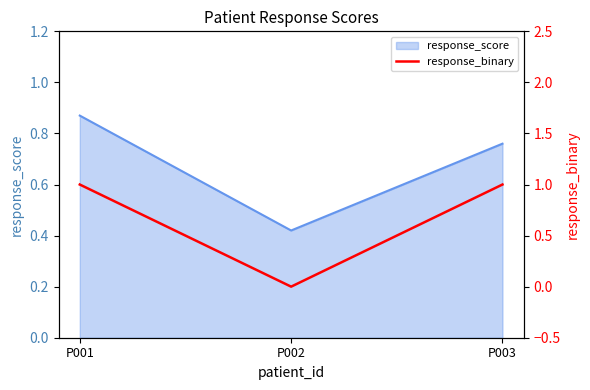

At which label is the value closest to 0?

P002